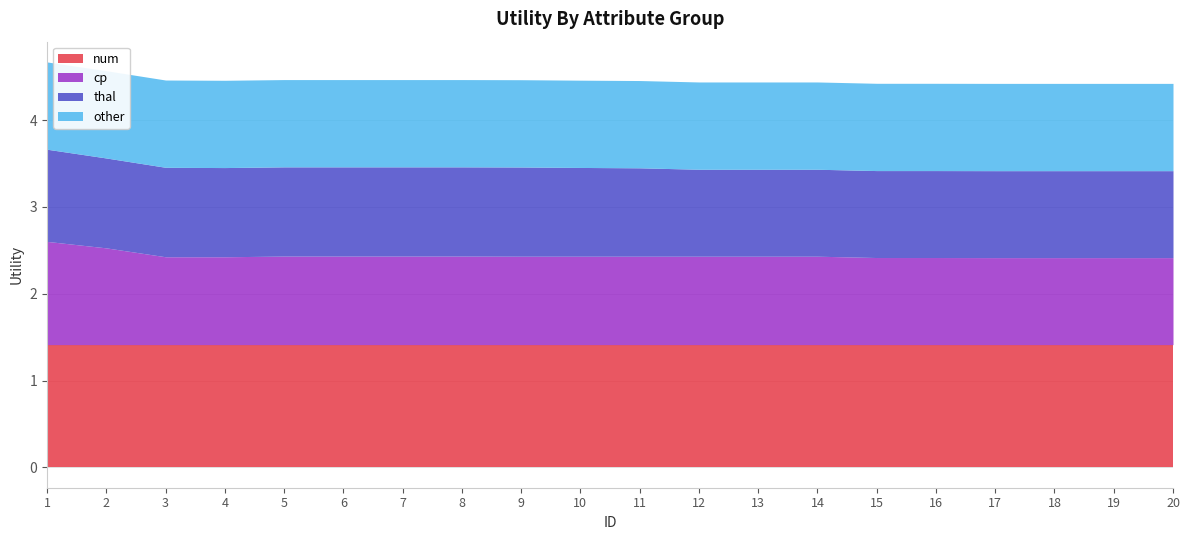

At which label is num closest to 1?

1